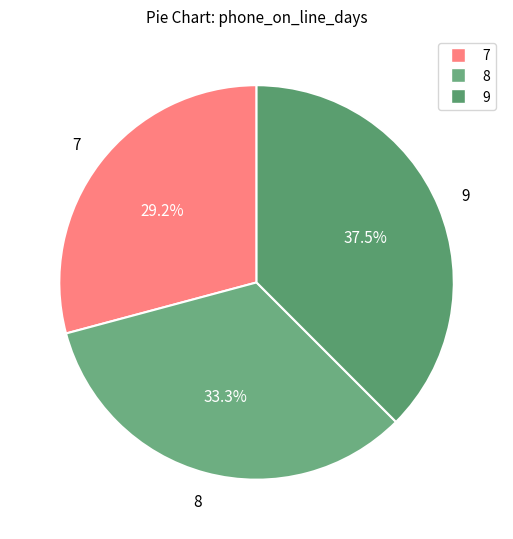

How many segments does this pie chart have?

3